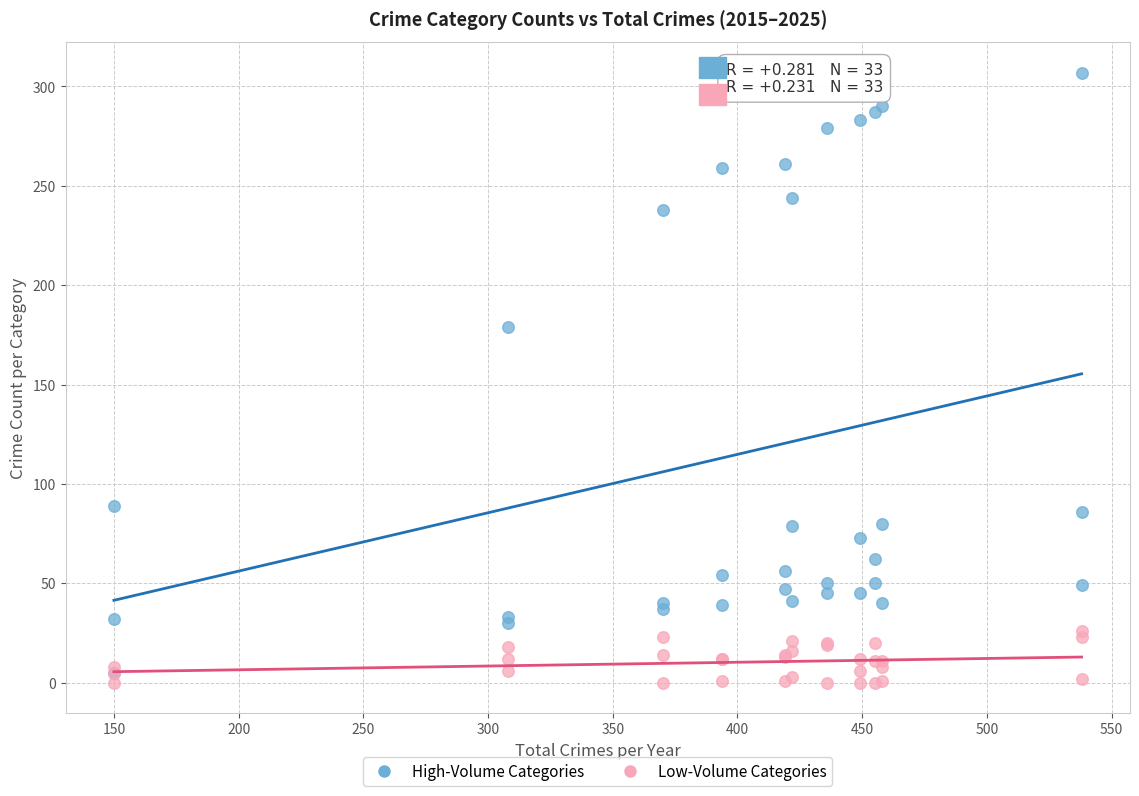

Across all series, what Y value is closest to 153?

179